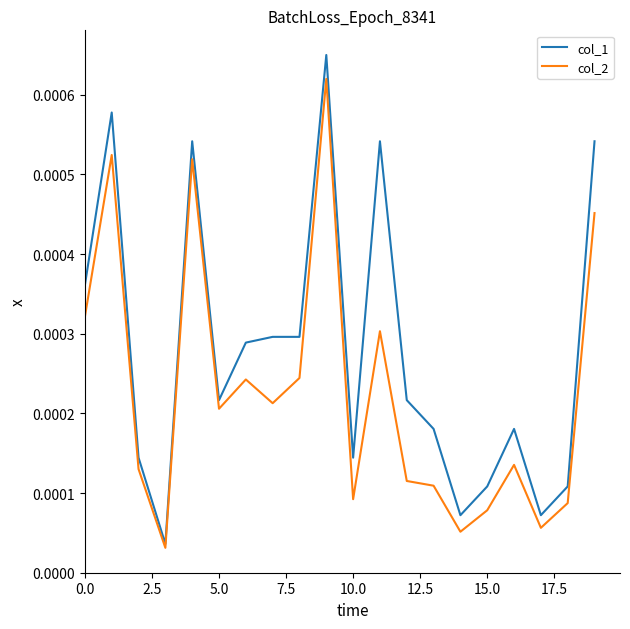

Which series has the widest spread of values?

col_1